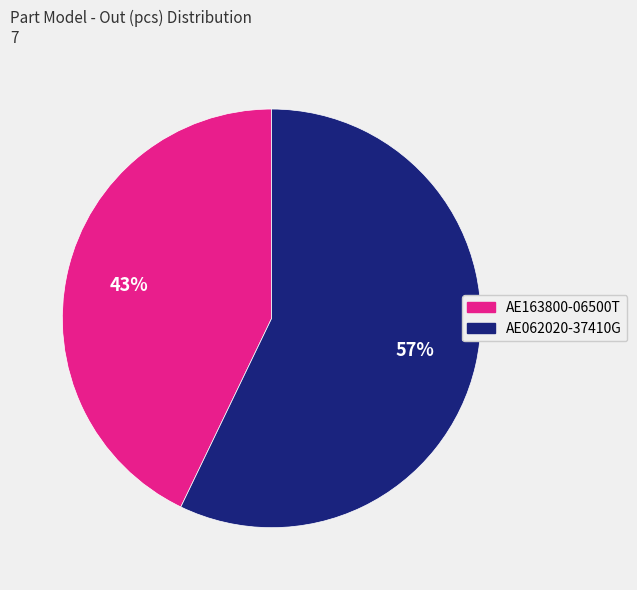

Is there a majority slice in this chart?

Yes